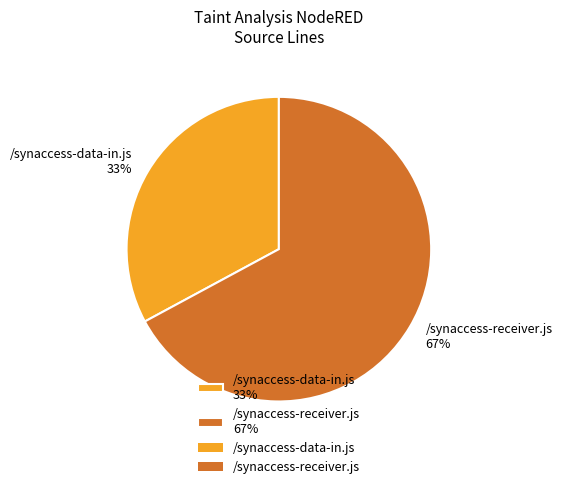

What is the ratio of the value at /synaccess-data-in.js to the value at /synaccess-receiver.js?

0.5